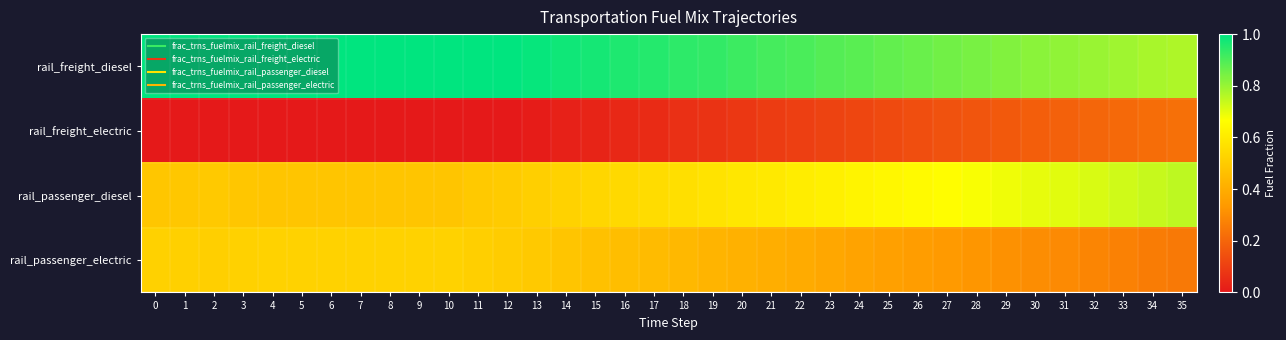

What is the spread (max minus min) of values at 27?

0.7